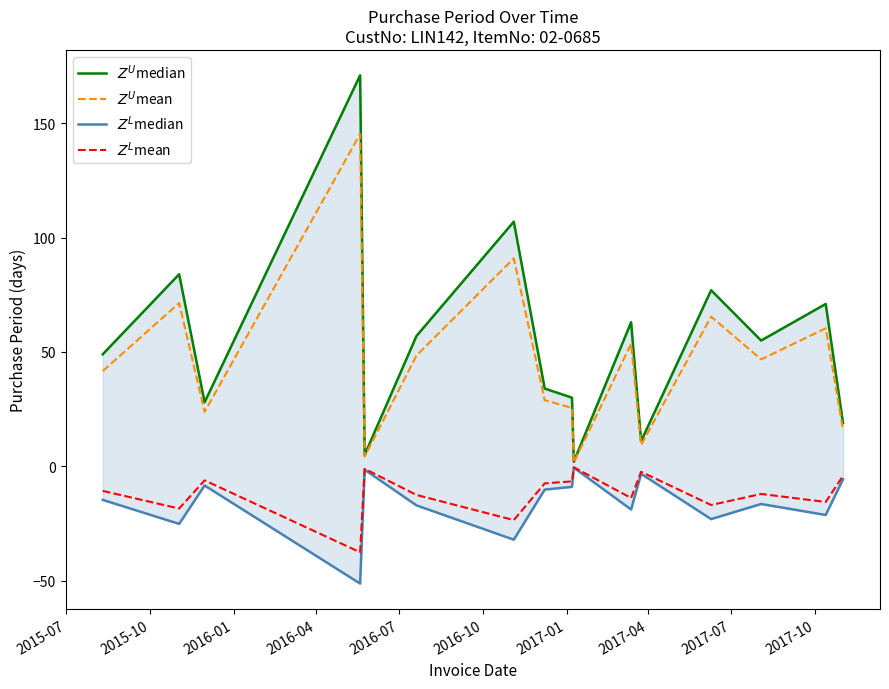

Reading left to right, extract all data points from this chart.

$Z^U$median: 49.0	84.0	28.0	171.0	5.0	57.0	107.0	34.0	30.0	2.0	63.0	11.0	77.0	55.0	71.0	19.0
$Z^U$mean: 41.6	71.4	23.8	145.3	4.2	48.4	91.0	28.9	25.5	1.7	53.5	9.3	65.5	46.8	60.4	16.1
$Z^L$median: -14.7	-25.2	-8.4	-51.3	-1.5	-17.1	-32.1	-10.2	-9.0	-0.6	-18.9	-3.3	-23.1	-16.5	-21.3	-5.7
$Z^L$mean: -10.8	-18.5	-6.2	-37.6	-1.1	-12.5	-23.5	-7.5	-6.6	-0.4	-13.9	-2.4	-16.9	-12.1	-15.6	-4.2